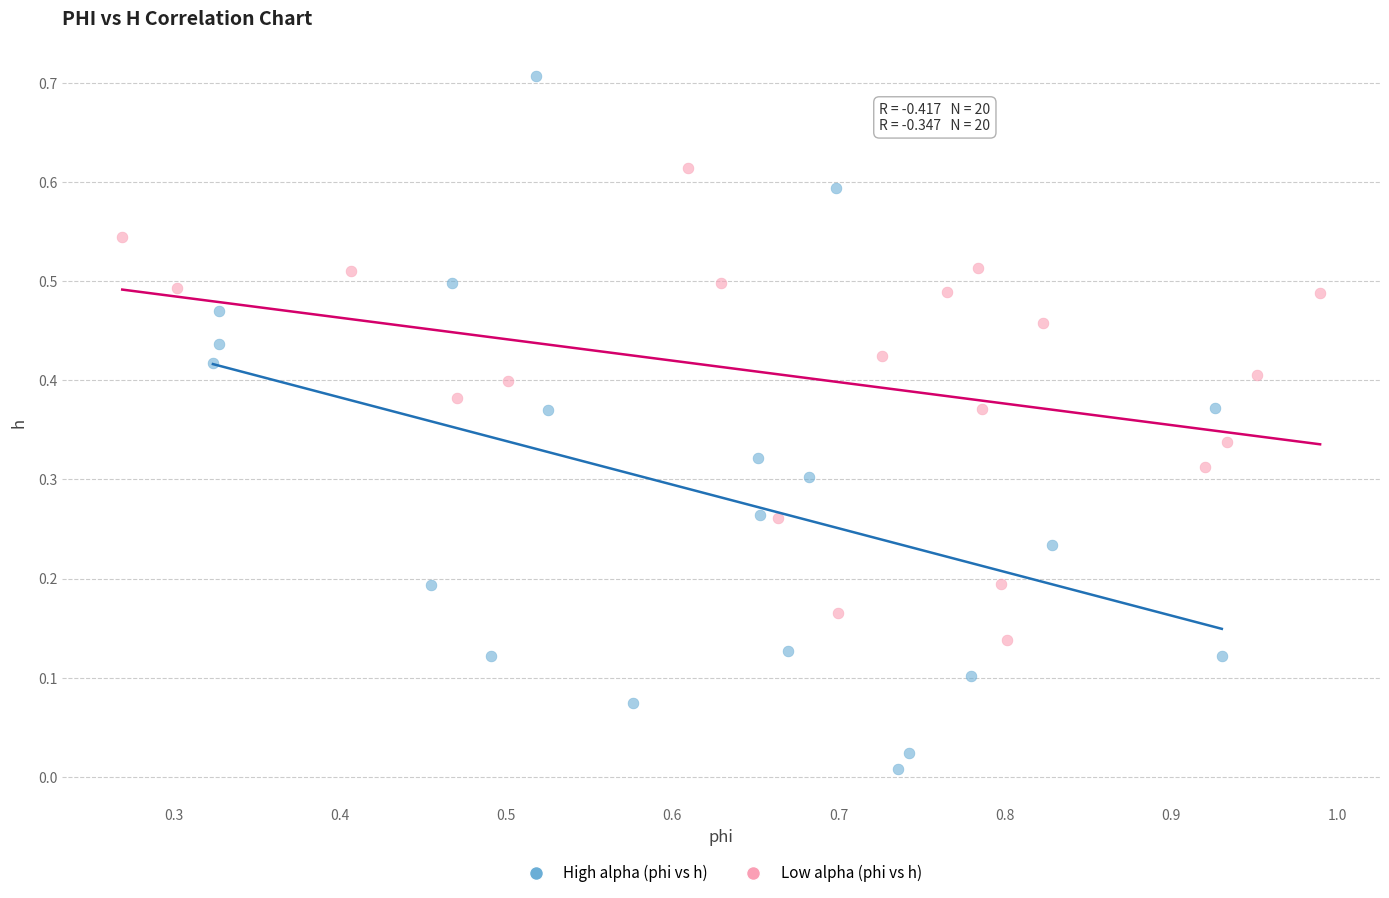

Which series contains the lowest Y value?

High alpha (phi vs h)